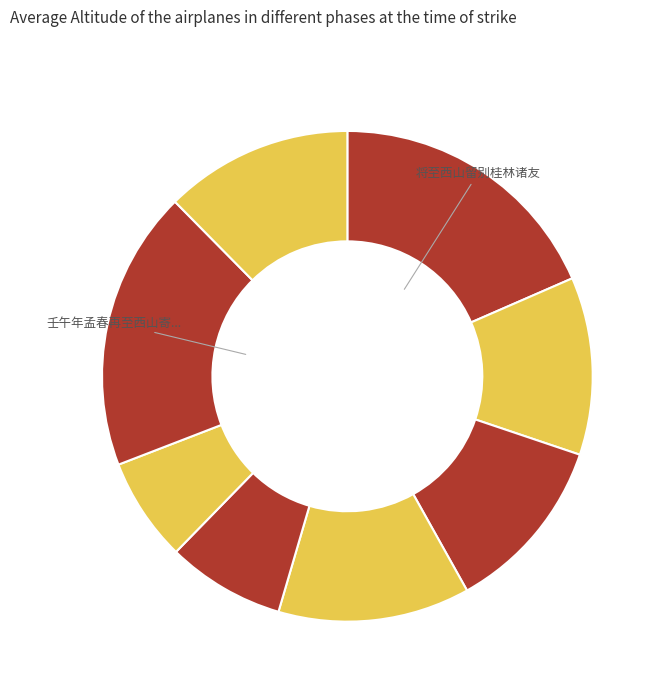

How many segments does this pie chart have?

8